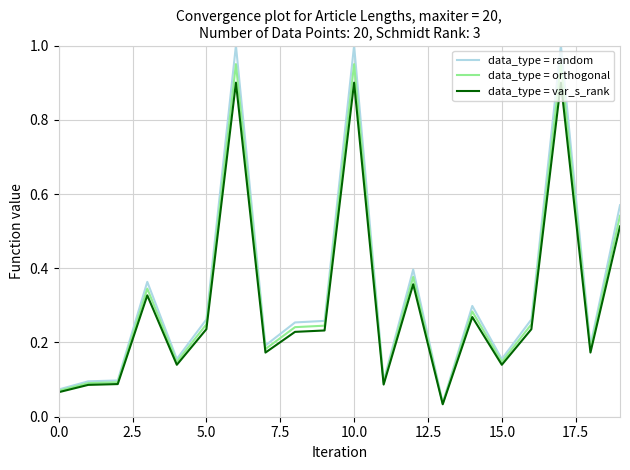

Which series has the widest spread of values?

data_type = random